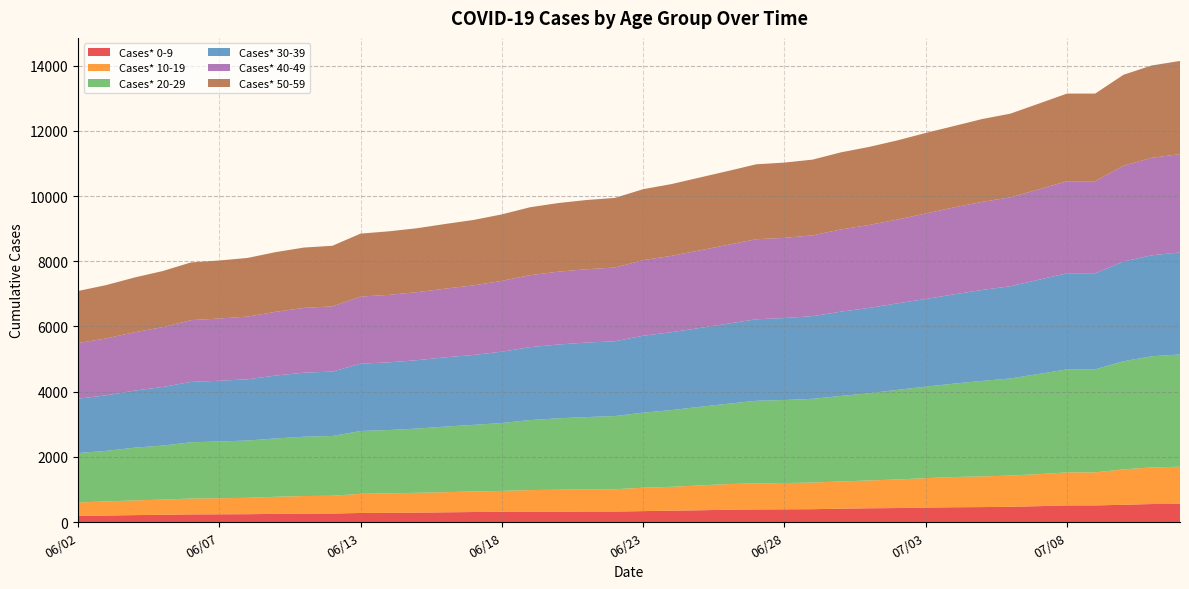

Reading left to right, what are all the values shown in this chart?

Cases* 0-9: 06/02=186	06/03=199	06/04=212	06/05=222	06/06=234	06/07=237	06/08=241	06/09=250	06/10=257	06/11=260	06/13=278	06/14=280	06/15=288	06/16=298	06/17=307	06/18=312	06/19=315	06/20=318	06/21=321	06/22=322	06/23=335	06/24=348	06/25=361	06/26=377	06/27=387	06/28=390	06/29=394	06/30=409	07/01=422	07/02=429	07/03=442	07/04=453	07/05=458	07/06=468	07/07=487	07/08=510	07/09=510	07/10=529	07/11=552	07/12=556
Cases* 10-19: 06/02=414	06/03=433	06/04=451	06/05=466	06/06=486	06/07=492	06/08=502	06/09=524	06/10=541	06/11=546	06/13=588	06/14=599	06/15=609	06/16=617	06/17=631	06/18=643	06/19=665	06/20=673	06/21=679	06/22=685	06/23=717	06/24=732	06/25=761	06/26=787	06/27=800	06/28=806	06/29=817	06/30=835	07/01=853	07/02=877	07/03=903	07/04=928	07/05=941	07/06=958	07/07=982	07/08=1013	07/09=1013	07/10=1087	07/11=1124	07/12=1140
Cases* 20-29: 06/02=1516	06/03=1552	06/04=1618	06/05=1657	06/06=1727	06/07=1742	06/08=1758	06/09=1790	06/10=1820	06/11=1833	06/13=1927	06/14=1943	06/15=1971	06/16=2013	06/17=2042	06/18=2083	06/19=2148	06/20=2191	06/21=2220	06/22=2243	06/23=2303	06/24=2354	06/25=2412	06/26=2465	06/27=2533	06/28=2547	06/29=2569	06/30=2625	07/01=2676	07/02=2749	07/03=2808	07/04=2865	07/05=2931	07/06=2978	07/07=3073	07/08=3161	07/09=3161	07/10=3317	07/11=3409	07/12=3446
Cases* 30-39: 06/02=1666	06/03=1704	06/04=1751	06/05=1798	06/06=1852	06/07=1863	06/08=1878	06/09=1930	06/10=1964	06/11=1977	06/13=2065	06/14=2076	06/15=2097	06/16=2125	06/17=2145	06/18=2188	06/19=2237	06/20=2264	06/21=2286	06/22=2295	06/23=2359	06/24=2389	06/25=2418	06/26=2457	06/27=2500	06/28=2513	06/29=2536	06/30=2585	07/01=2617	07/02=2653	07/03=2690	07/04=2737	07/05=2790	07/06=2829	07/07=2889	07/08=2947	07/09=2947	07/10=3060	07/11=3098	07/12=3129
Cases* 40-49: 06/02=1708	06/03=1745	06/04=1790	06/05=1836	06/06=1895	06/07=1909	06/08=1923	06/09=1956	06/10=1988	06/11=1999	06/13=2058	06/14=2071	06/15=2087	06/16=2107	06/17=2136	06/18=2172	06/19=2209	06/20=2234	06/21=2249	06/22=2263	06/23=2320	06/24=2342	06/25=2380	06/26=2418	06/27=2456	06/28=2461	06/29=2479	06/30=2522	07/01=2546	07/02=2571	07/03=2622	07/04=2668	07/05=2702	07/06=2728	07/07=2773	07/08=2824	07/09=2824	07/10=2939	07/11=2991	07/12=3015
Cases* 50-59: 06/02=1598	06/03=1636	06/04=1680	06/05=1721	06/06=1771	06/07=1780	06/08=1800	06/09=1831	06/10=1851	06/11=1859	06/13=1932	06/14=1949	06/15=1961	06/16=1984	06/17=2006	06/18=2040	06/19=2083	06/20=2106	06/21=2124	06/22=2135	06/23=2177	06/24=2202	06/25=2236	06/26=2264	06/27=2298	06/28=2310	06/29=2323	06/30=2365	07/01=2394	07/02=2429	07/03=2471	07/04=2497	07/05=2541	07/06=2568	07/07=2631	07/08=2689	07/09=2689	07/10=2789	07/11=2832	07/12=2859